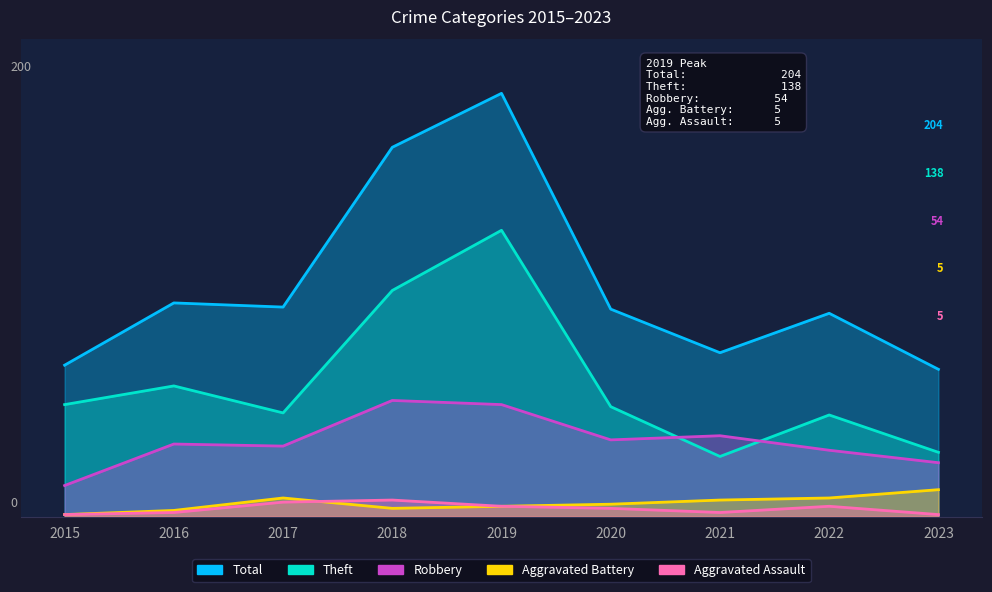

True or false: Total and Aggravated Battery intersect in this chart.

False